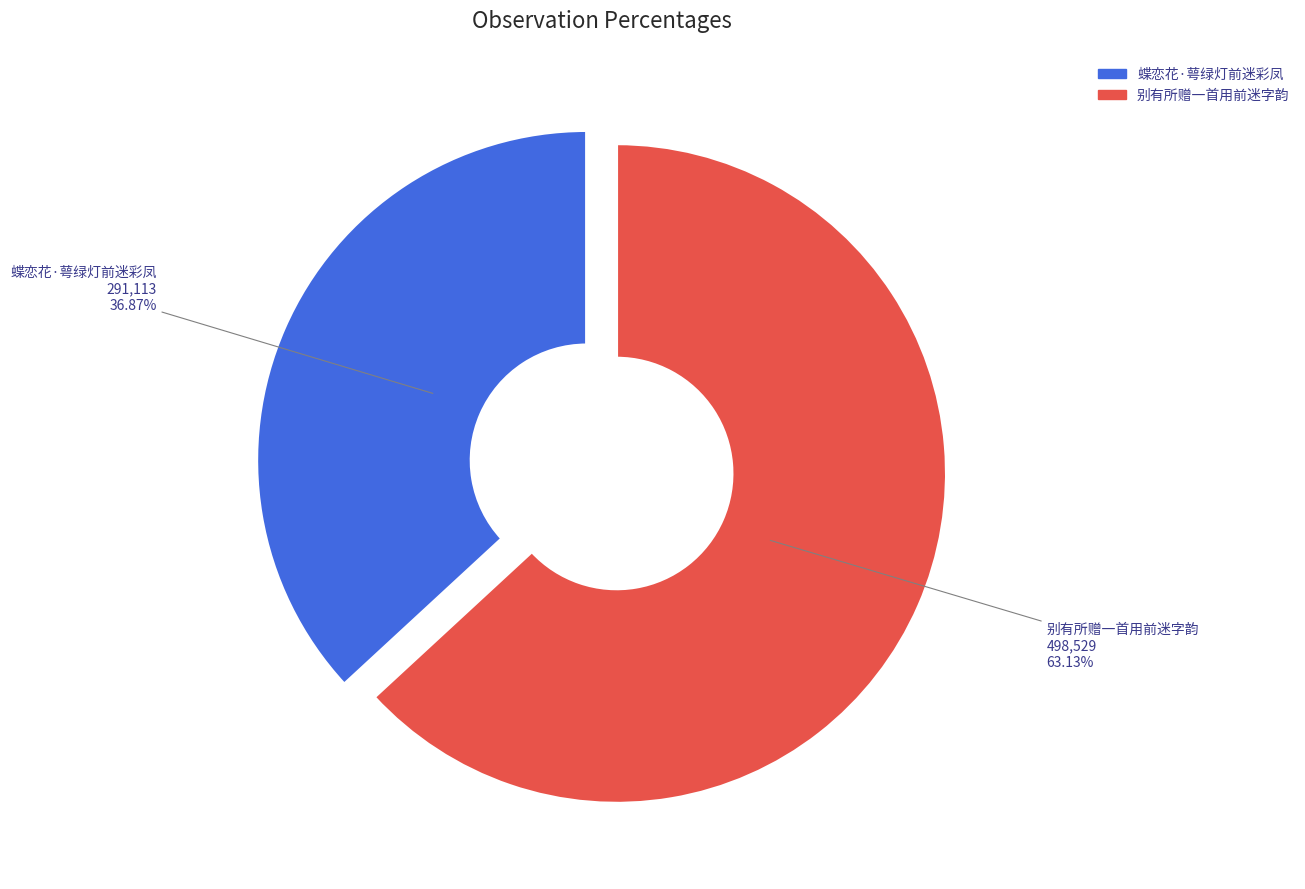

What percentage is NOT represented by 蝶恋花·萼绿灯前迷彩凤?

63.1%